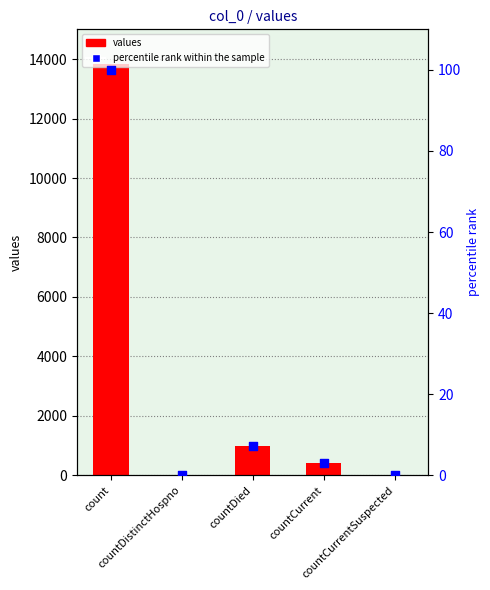

At which category is the sum across all series the highest?

count